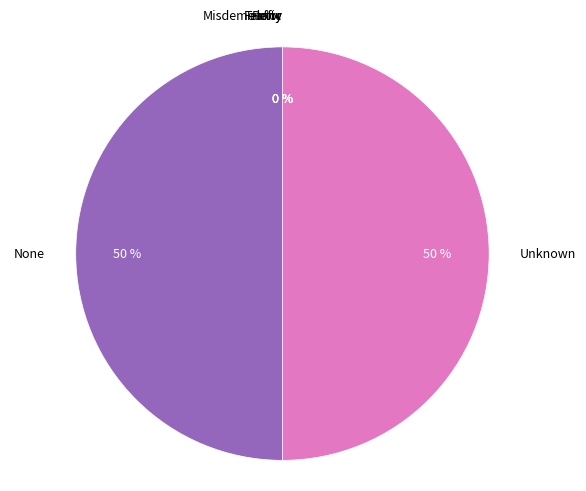

Is it true that None is 50% of the pie?

True